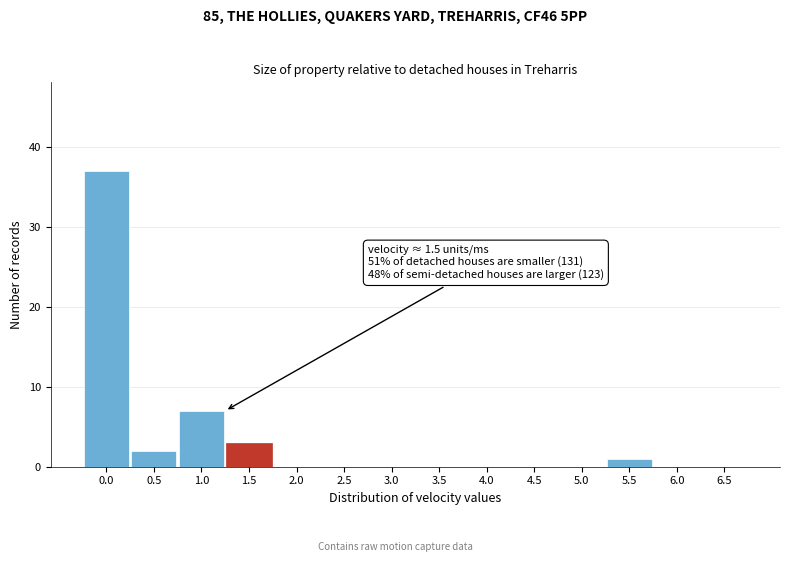

Reading left to right, what are all the values shown in this chart?

0.0=37	0.5=2	1.0=7	1.5=3	2.0=0	2.5=0	3.0=0	3.5=0	4.0=0	4.5=0	5.0=0	5.5=1	6.0=0	6.5=0